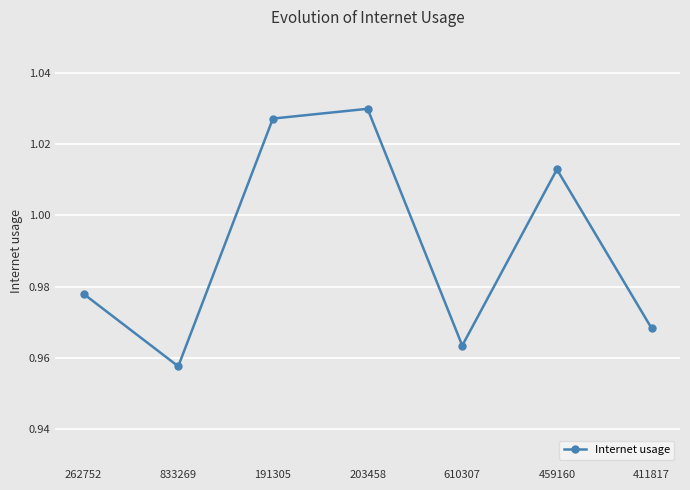

Does the chart have visible grid lines?

Yes